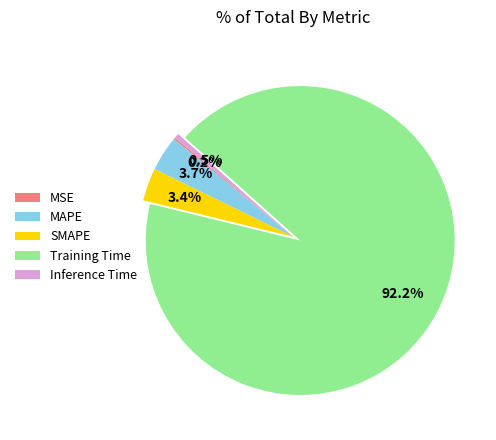

What is the largest slice in the pie chart?

Training Time